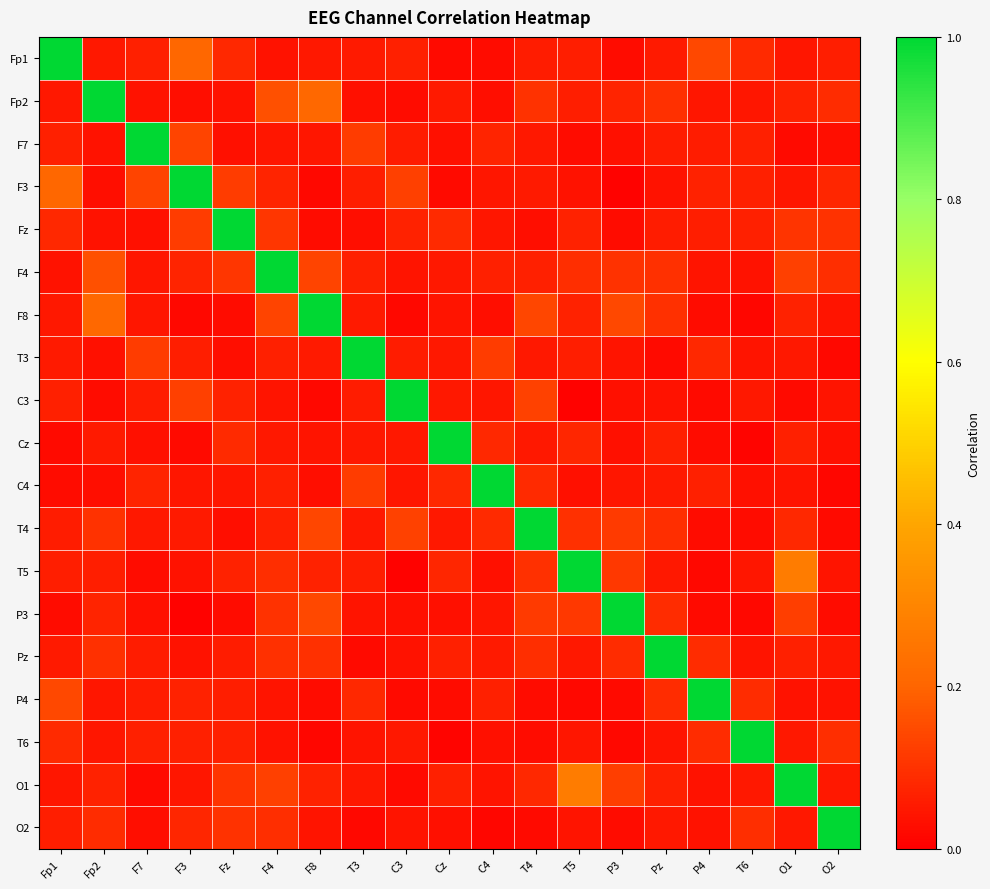

Which series changed the most between Fz and F8?

Fz